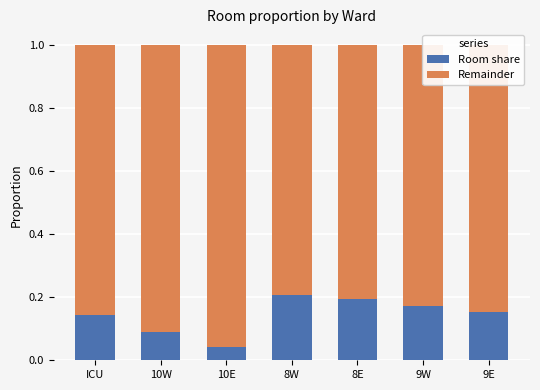

At which label does Room share reach its minimum?

10E